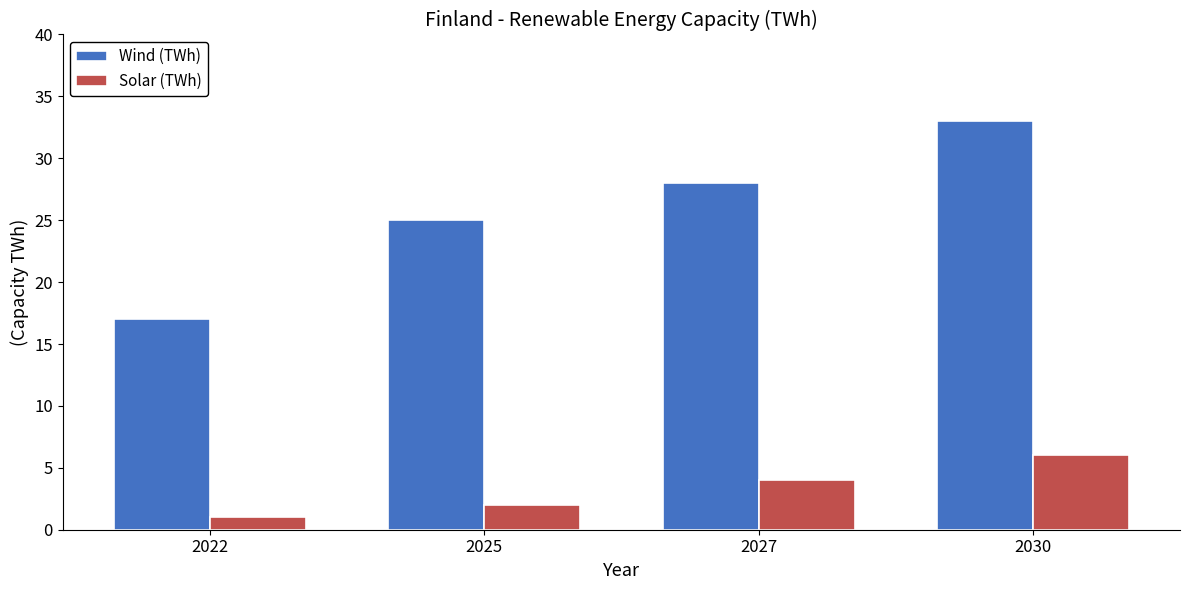

How many bars are there in each group?

2